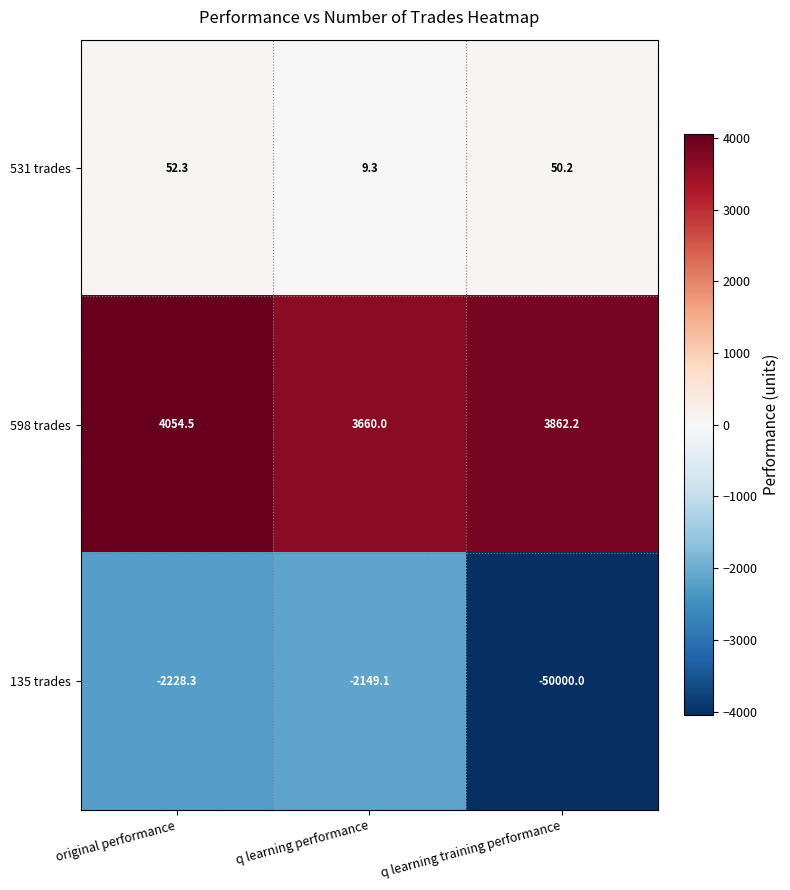

Reading left to right, transcribe all the data shown in this chart.

531 trades: original performance=52.3	q learning performance=9.3	q learning training performance=50.2
598 trades: original performance=4054.5	q learning performance=3660.0	q learning training performance=3862.2
135 trades: original performance=-2228.3	q learning performance=-2149.1	q learning training performance=-50000.0